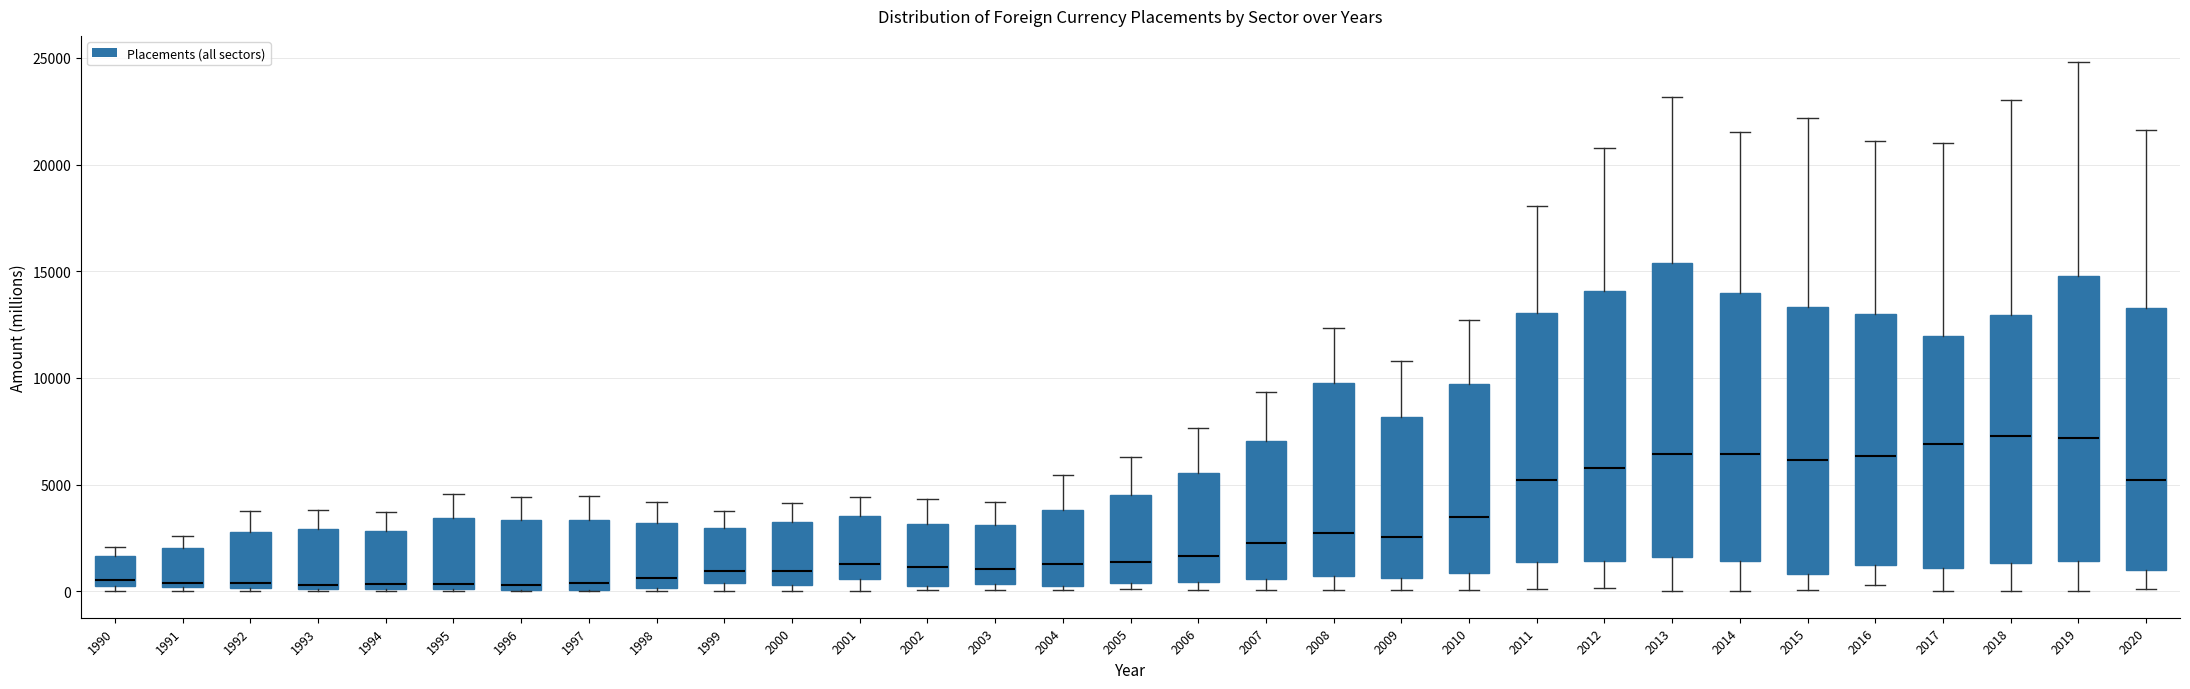

Reading left to right, read every box against the y-axis: the position of its median line, the range the box covers, and the ends of its whiskers. The values are not printed on the chart, so give them approximately, as read against the axis.

1990: median 500 (just above the box's lower edge), box 500 to 1500, whiskers 0 to 2000
1991: median 500, box 0 to 2000, whiskers 0 (just below the box's lower edge) to 2500
1992: median 500, box 0 to 3000, whiskers 0 to 4000
1993: median 500, box 0 to 3000, whiskers 0 to 4000
1994: median 500, box 0 to 3000, whiskers 0 to 3500
1995: median 500, box 0 to 3500, whiskers 0 to 4500
1996: median 500, box 0 to 3500, whiskers 0 to 4500
1997: median 500, box 0 to 3500, whiskers 0 to 4500
1998: median 500, box 0 to 3000, whiskers 0 (just below the box's lower edge) to 4000
1999: median 1000, box 500 to 3000, whiskers 0 to 4000
2000: median 1000, box 500 to 3000, whiskers 0 to 4000
2001: median 1500, box 500 to 3500, whiskers 0 to 4500
2002: median 1000, box 500 to 3000, whiskers 0 to 4500
2003: median 1000, box 500 to 3000, whiskers 0 to 4000
2004: median 1500, box 0 to 4000, whiskers 0 (just below the box's lower edge) to 5500
2005: median 1500, box 500 to 4500, whiskers 0 to 6500
2006: median 1500, box 500 to 5500, whiskers 0 to 7500
2007: median 2500, box 500 to 7000, whiskers 0 to 9500
2008: median 2500, box 500 to 10000, whiskers 0 to 12500
2009: median 2500, box 500 to 8000, whiskers 0 to 11000
2010: median 3500, box 1000 to 9500, whiskers 0 to 12500
2011: median 5000, box 1500 to 13000, whiskers 0 to 18000
2012: median 6000, box 1500 to 14000, whiskers 0 to 21000
2013: median 6500, box 1500 to 15500, whiskers 0 to 23000
2014: median 6500, box 1500 to 14000, whiskers 0 to 21500
2015: median 6000, box 1000 to 13500, whiskers 0 to 22000
2016: median 6500, box 1000 to 13000, whiskers 500 to 21000
2017: median 7000, box 1000 to 12000, whiskers 0 to 21000
2018: median 7500, box 1500 to 13000, whiskers 0 to 23000
2019: median 7000, box 1500 to 15000, whiskers 0 to 25000
2020: median 5000, box 1000 to 13500, whiskers 0 to 21500